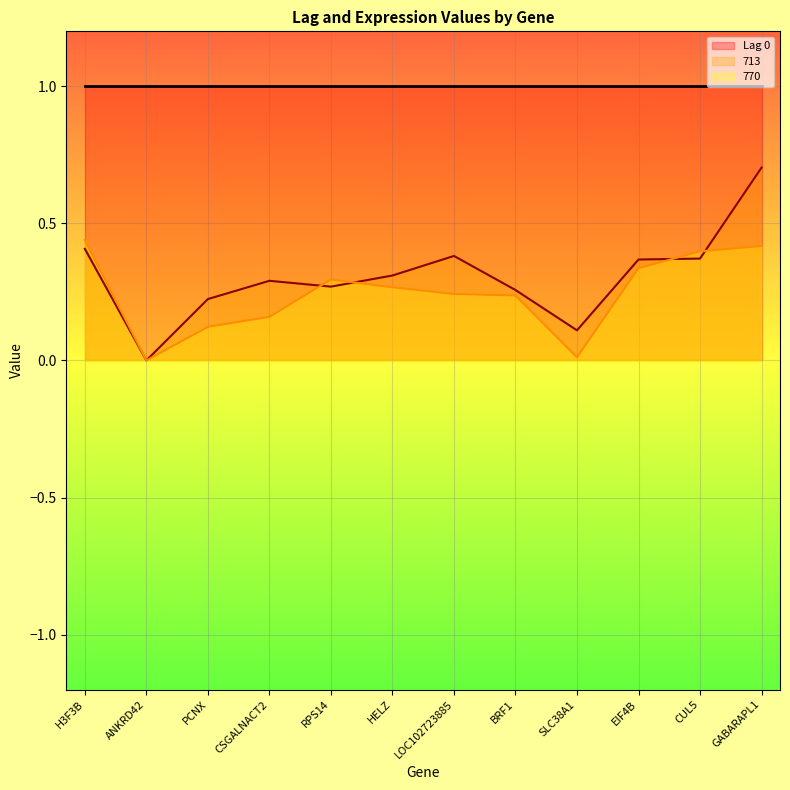

Which label corresponds to the largest value in the chart?

GABARAPL1